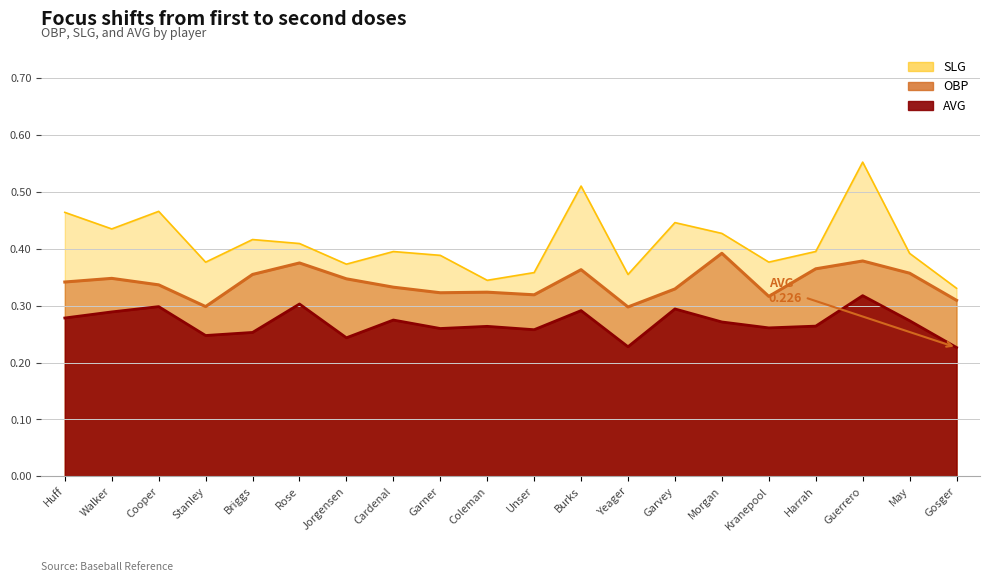

What value does the OBP series have at Burks?

0.4